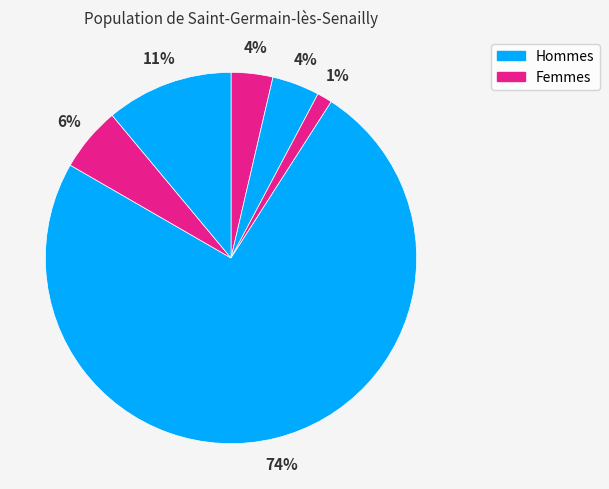

How many segments does this pie chart have?

6